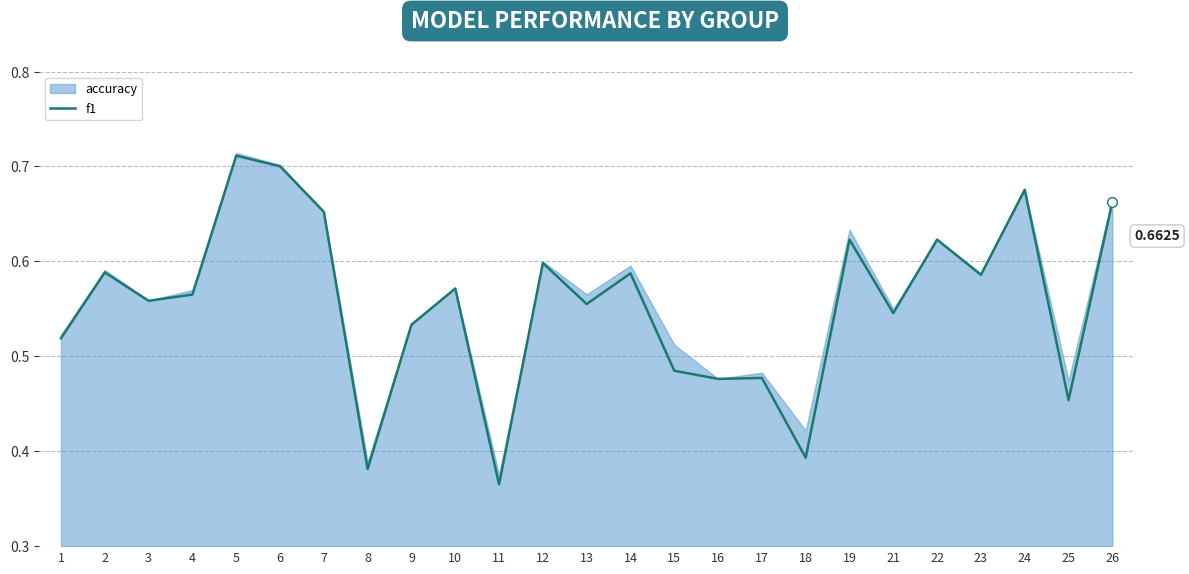

What is the sum of all values?

13.9